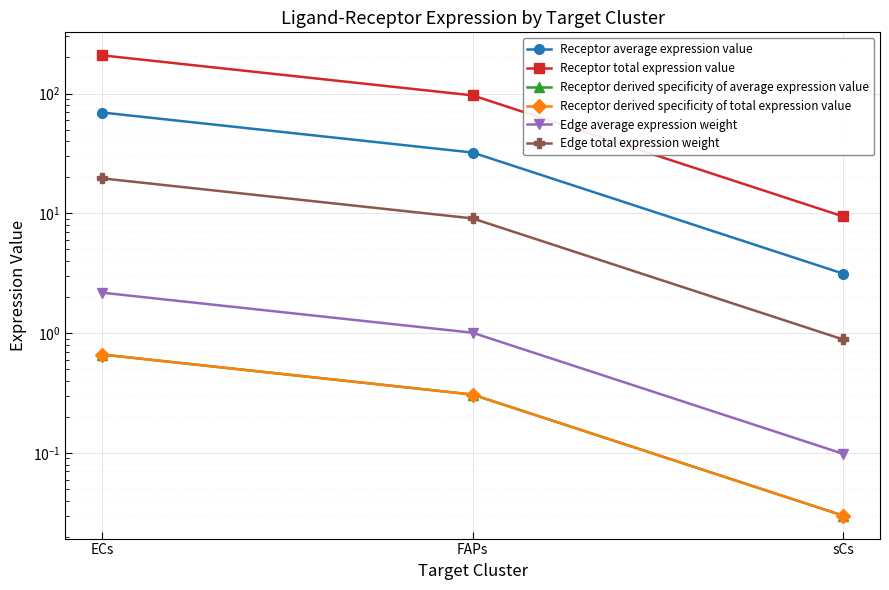

What is the total value across all series at sCs?

13.6